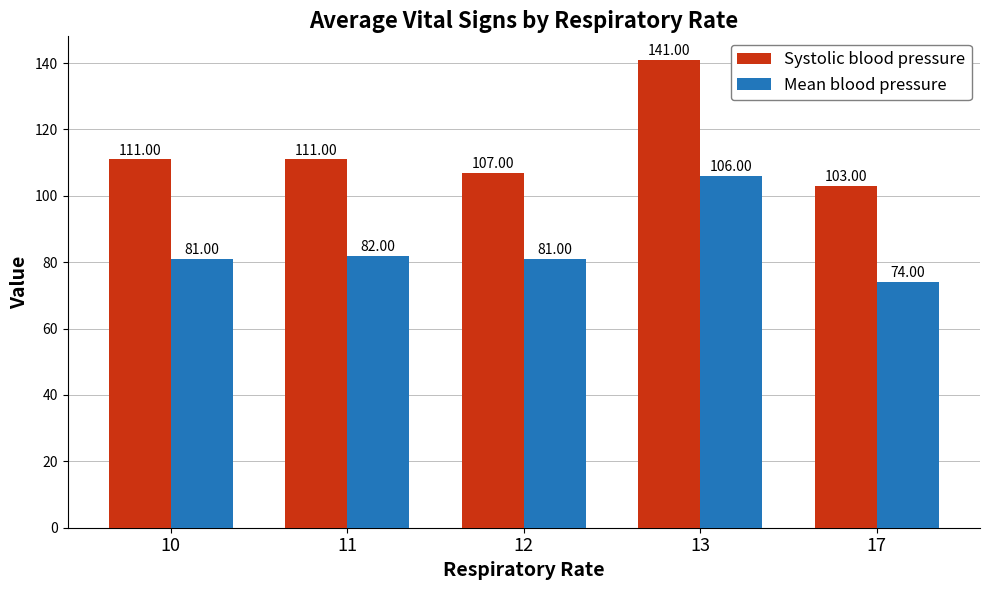

Which series has the widest spread of values?

Systolic blood pressure